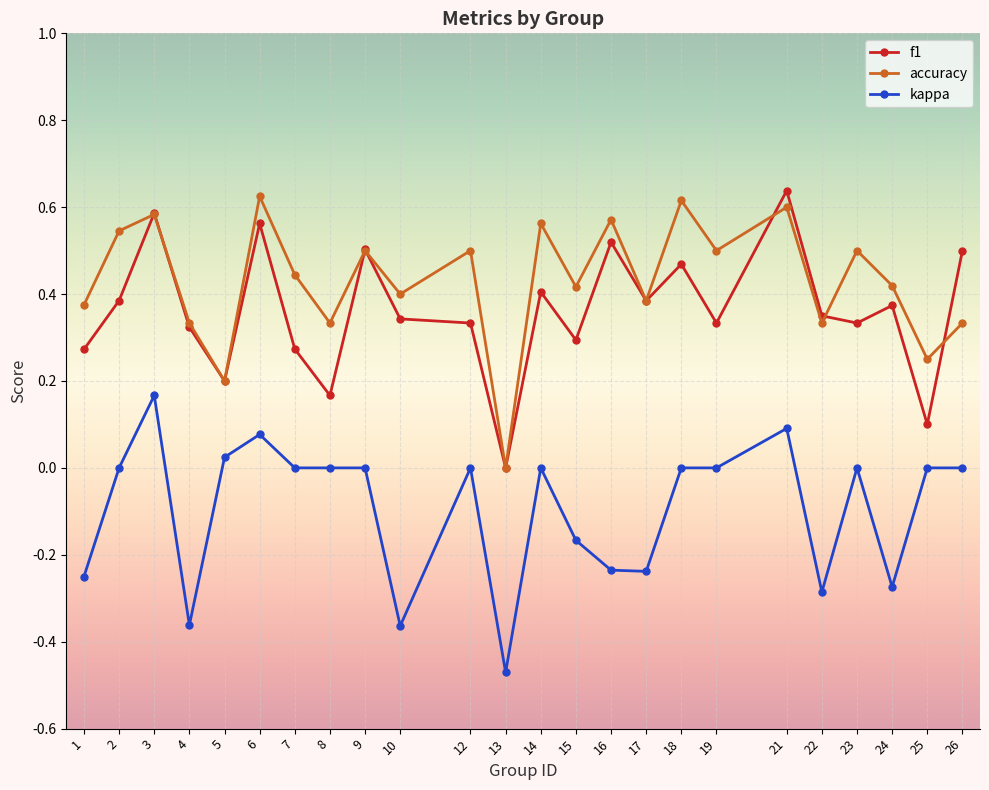

Is the value of kappa at 24 greater than the value of accuracy at 19?

No